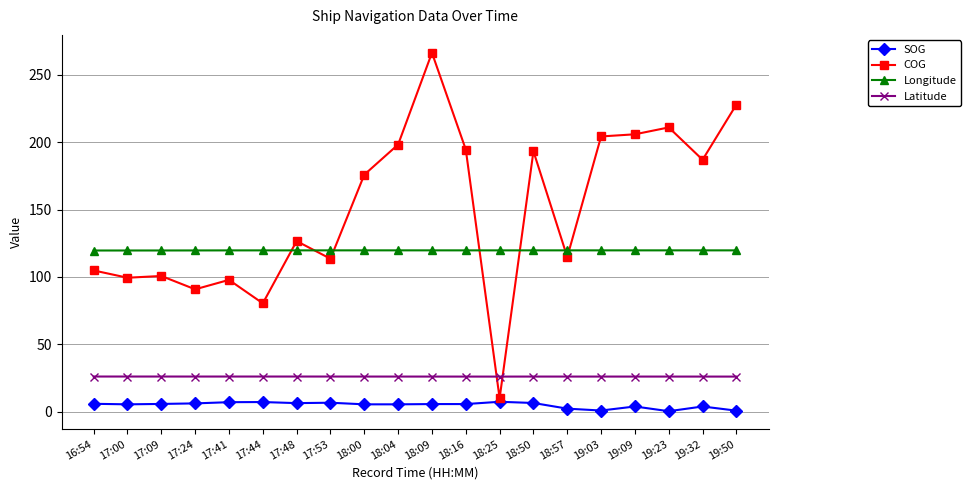

What is the label of the 2nd point from the right?

19:32